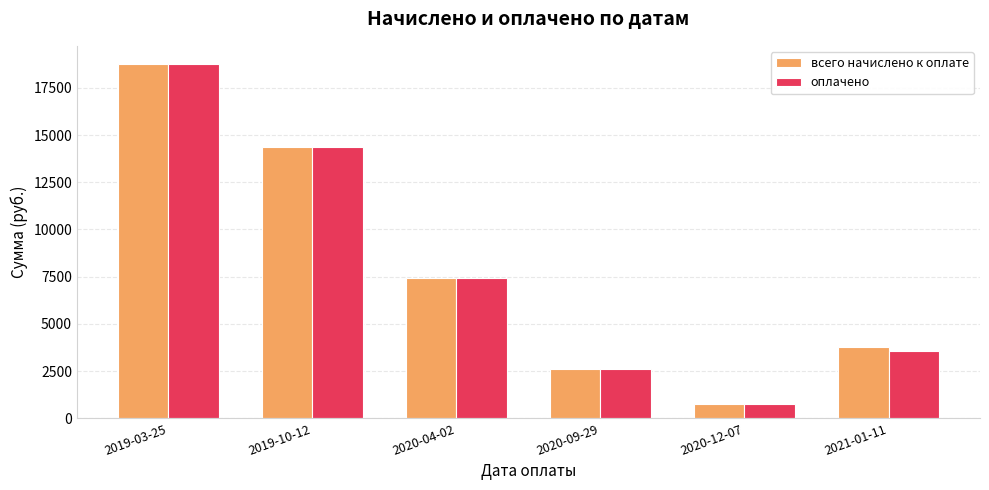

Which category has the lowest value in the всего начислено к оплате series?

2020-12-07